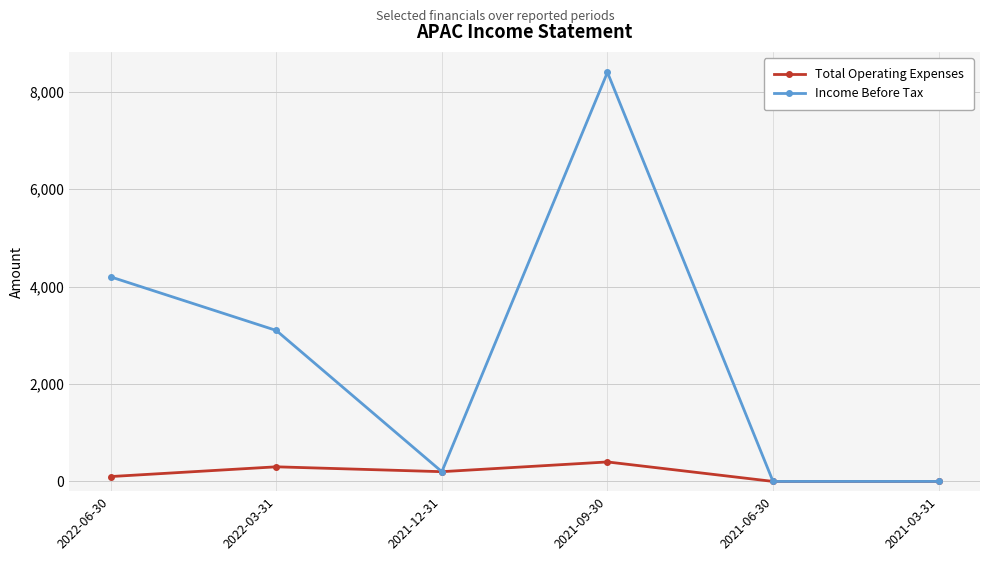

Does the chart have visible grid lines?

Yes